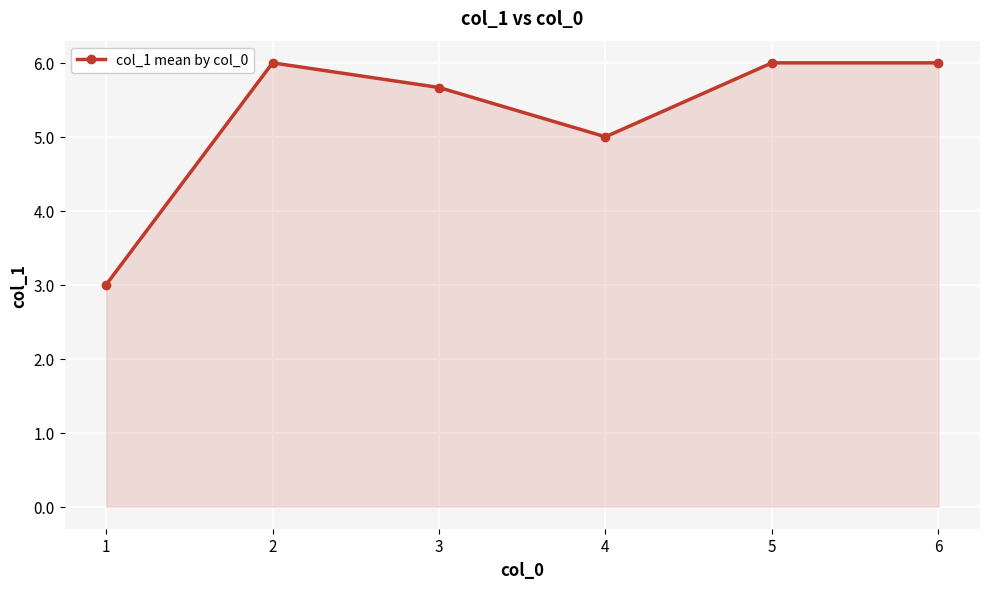

Reading right to left, extract all data points from this chart.

6=6.0	5=6.0	4=5.0	3=5.7	2=6.0	1=3.0